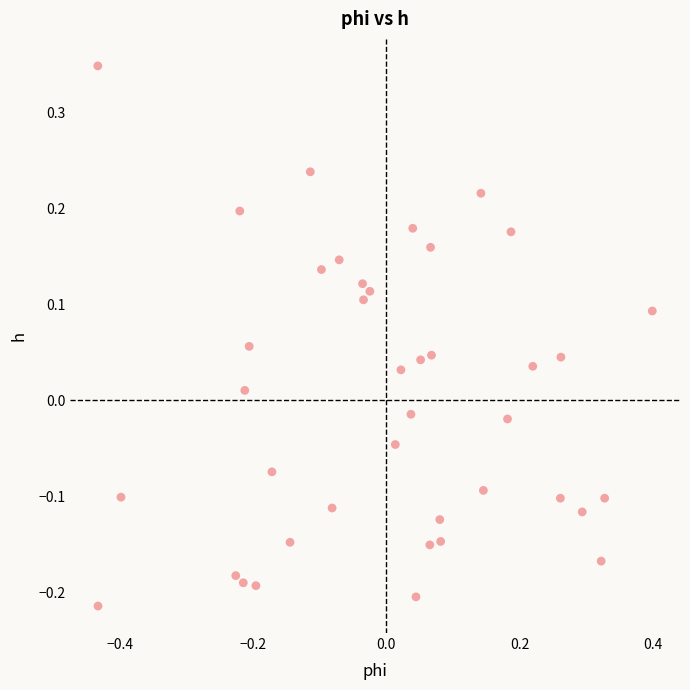

What is the range of X values (max minus min)?

0.8